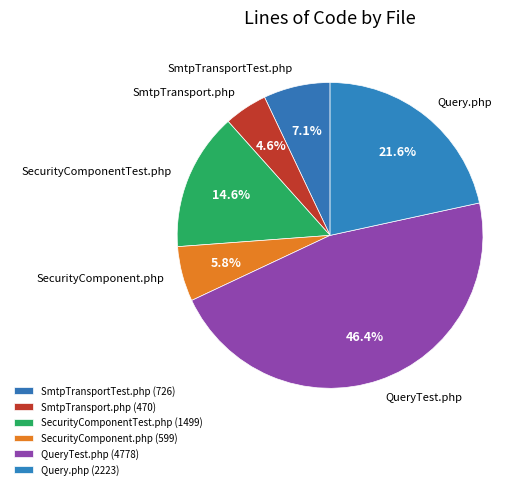

Which category has the smallest portion of the pie?

SmtpTransport.php